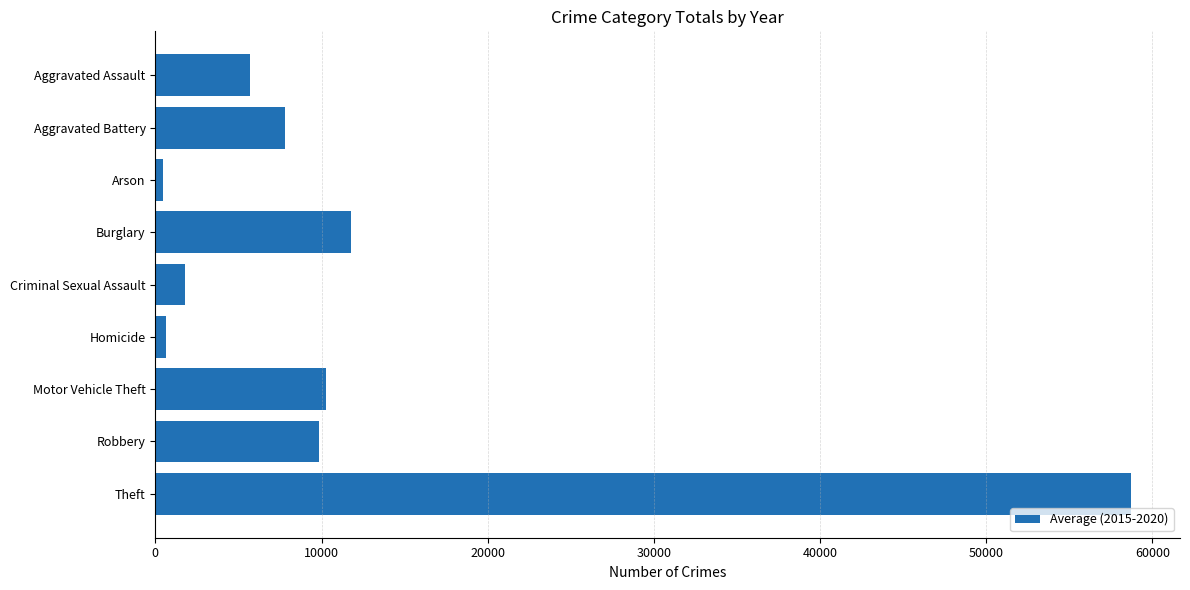

Is it true that the value at Robbery is 9834.2?

True